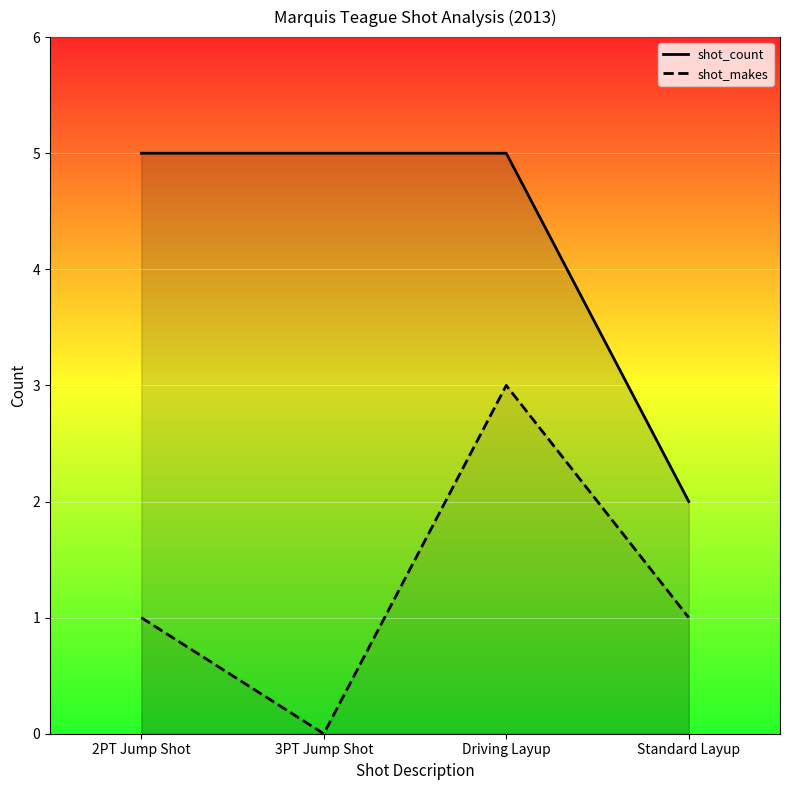

In shot_makes (line), how many points are lower than both neighbors (excluding endpoints)?

1